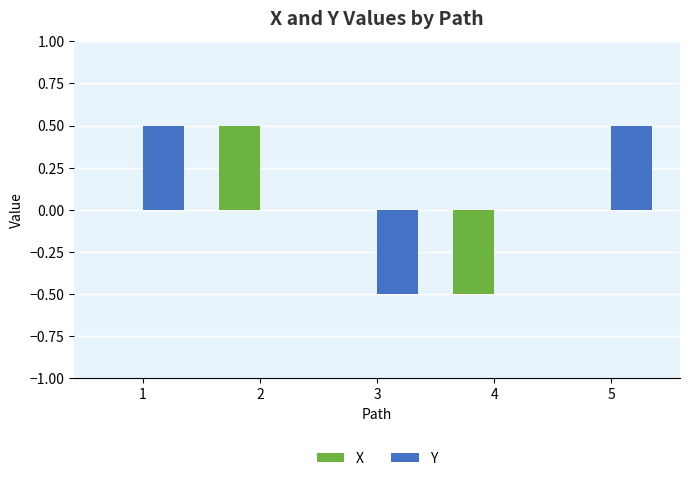

What is the total value across all series at 4?

-0.5